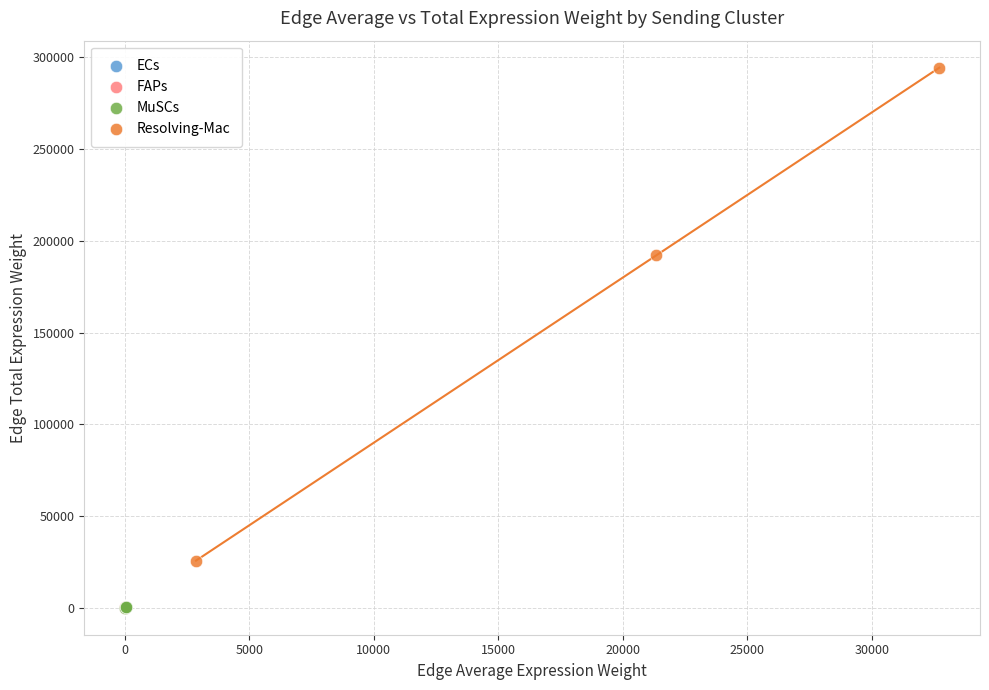

Which series reaches the maximum Y coordinate?

Resolving-Mac